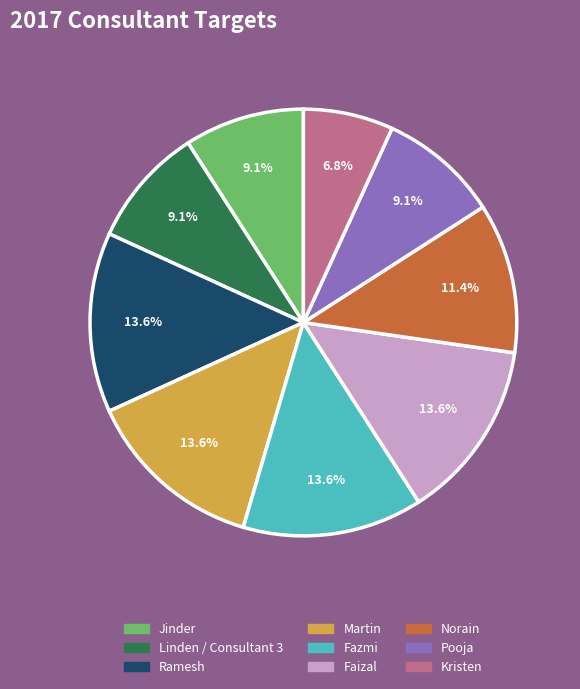

Is it true that Kristen is 1% of the pie?

False